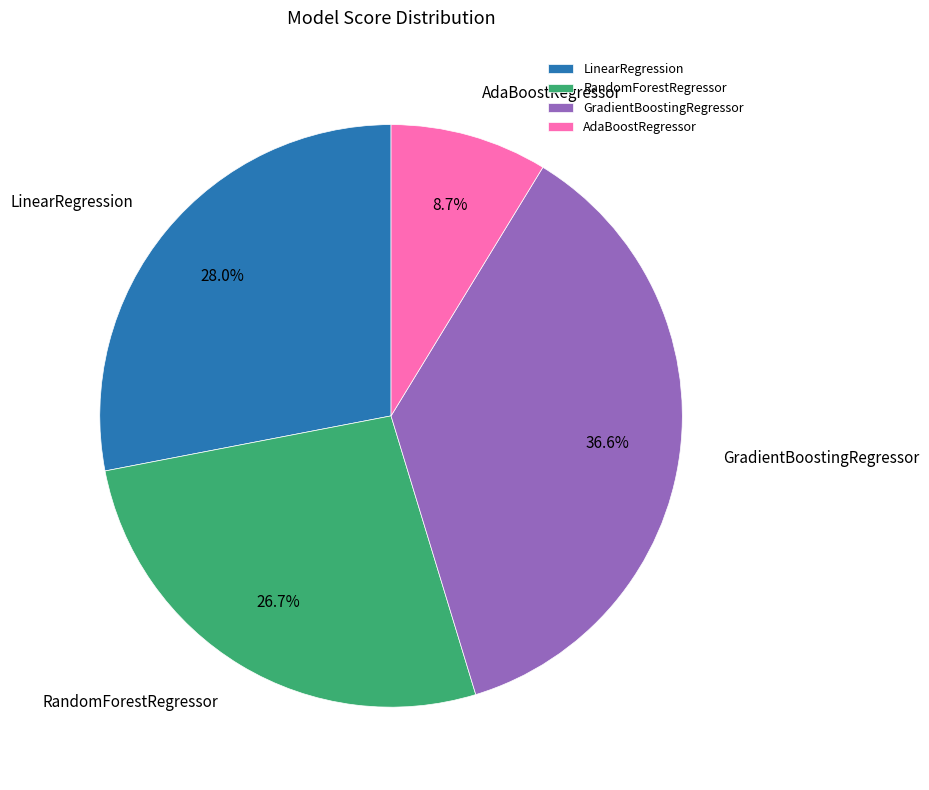

Rank the categories by value from highest to lowest.

GradientBoostingRegressor, LinearRegression, RandomForestRegressor, AdaBoostRegressor